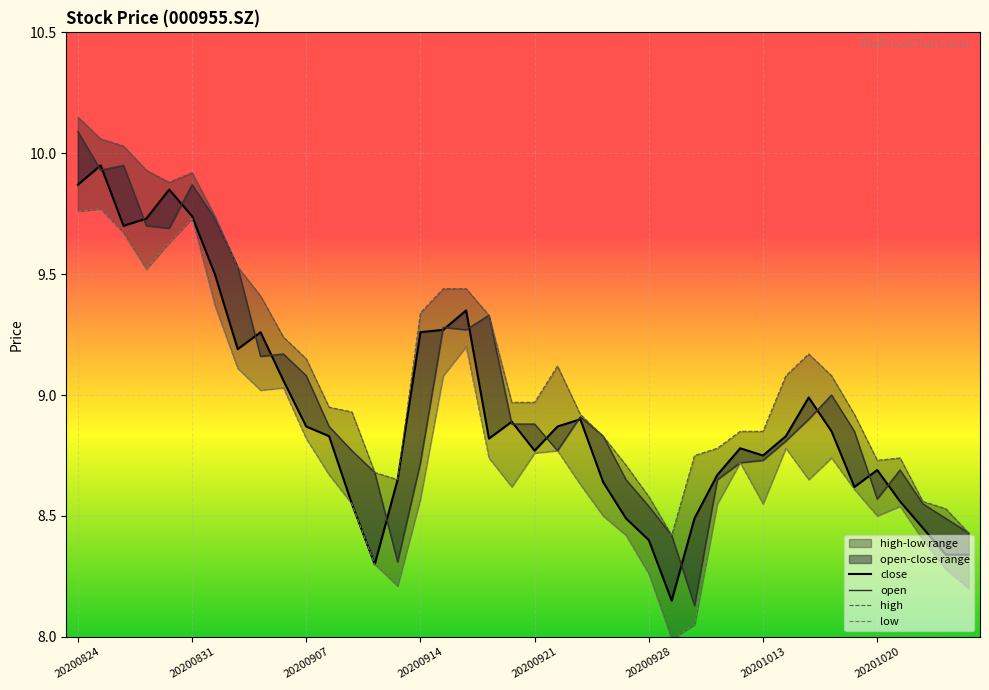

Which series has the largest range (max minus min)?

open